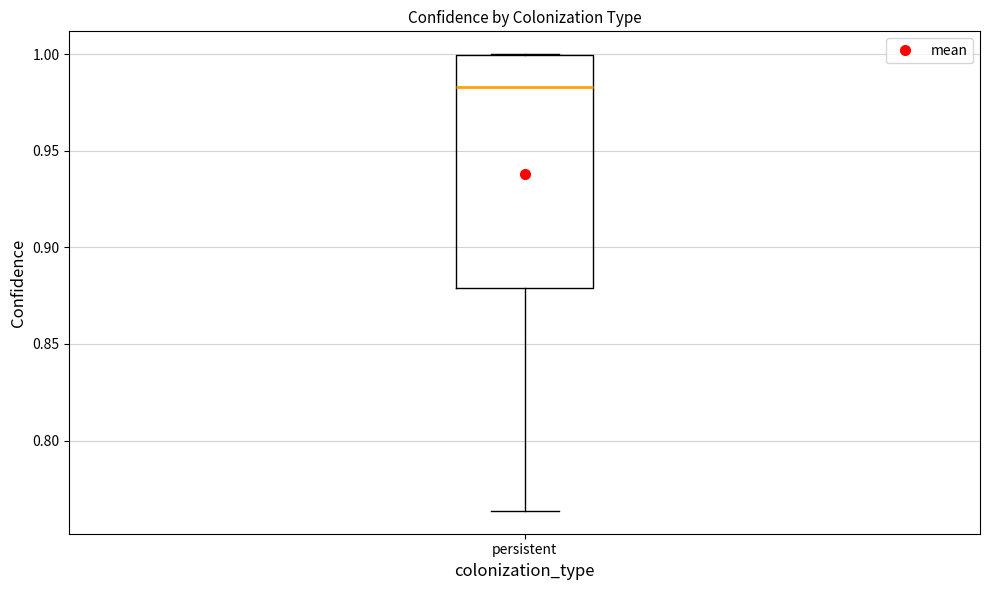

Read this box plot against the y-axis: the position of the median line, the range covered by the box, and the ends of both whiskers. The values are not printed on the chart, so give them approximately, as read against the axis.

median 0.985, box 0.880 to 1.000, whiskers 0.765 to 1.000